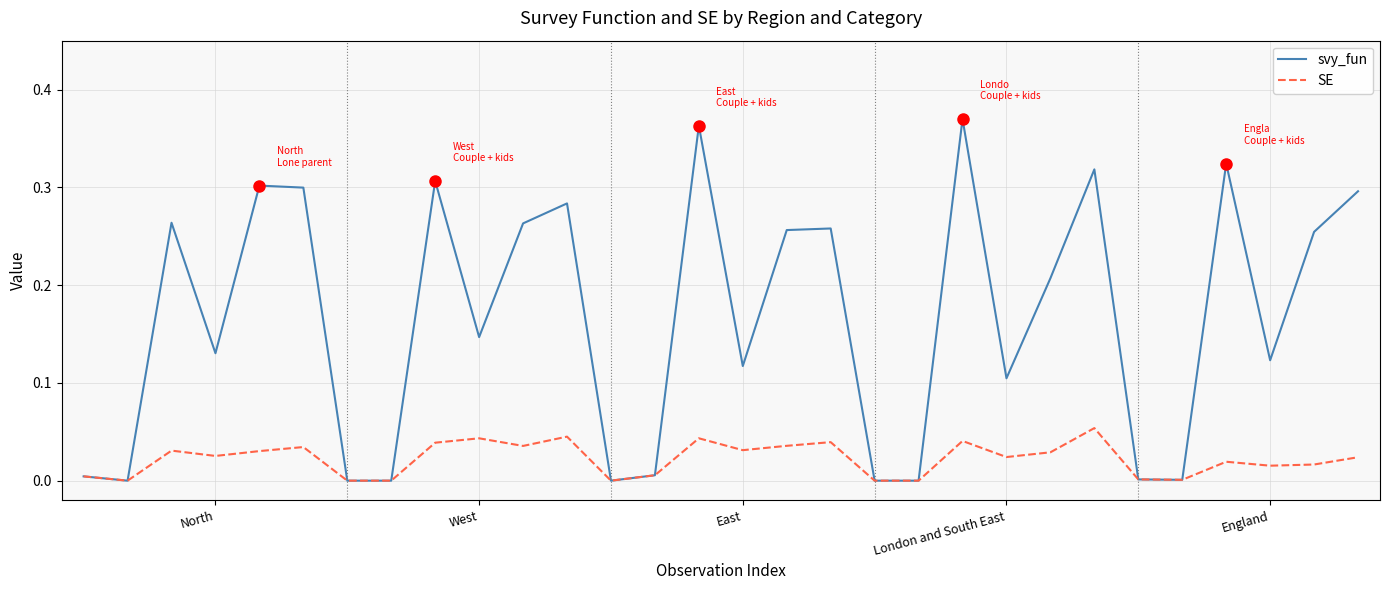

List the series in order of their overall mean, lowest first.

SE, svy_fun